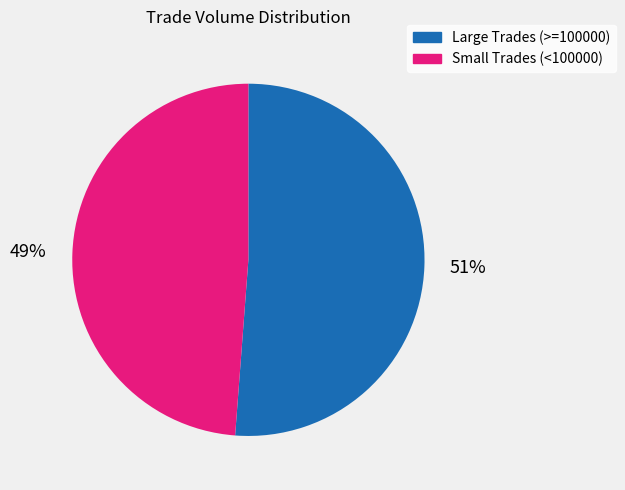

To the nearest percent, what is the difference between the largest and smallest slice percentages?

2%